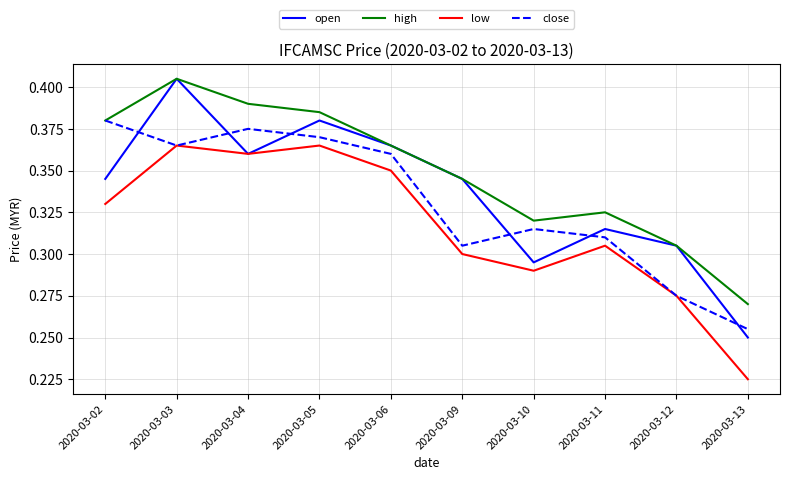

How many intersections are there between open and close?

6